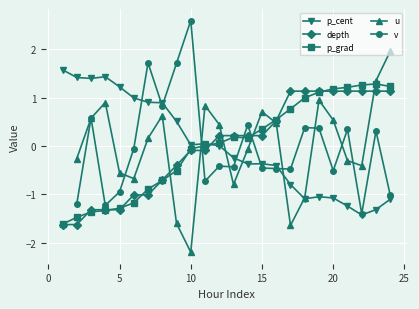

Is it true that p_grad equals -0.6 at 5?

False